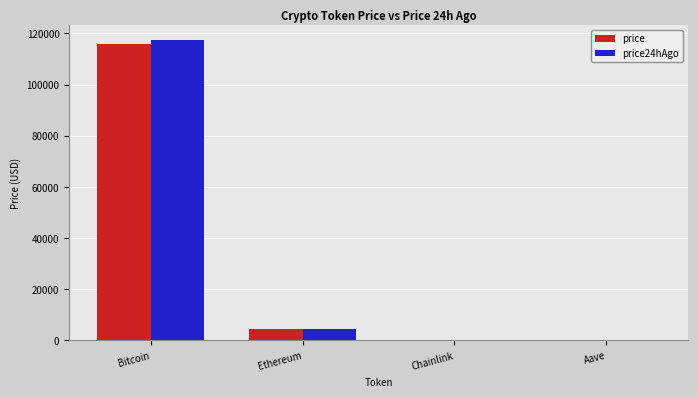

What is the highest value of the price series?

115749.0